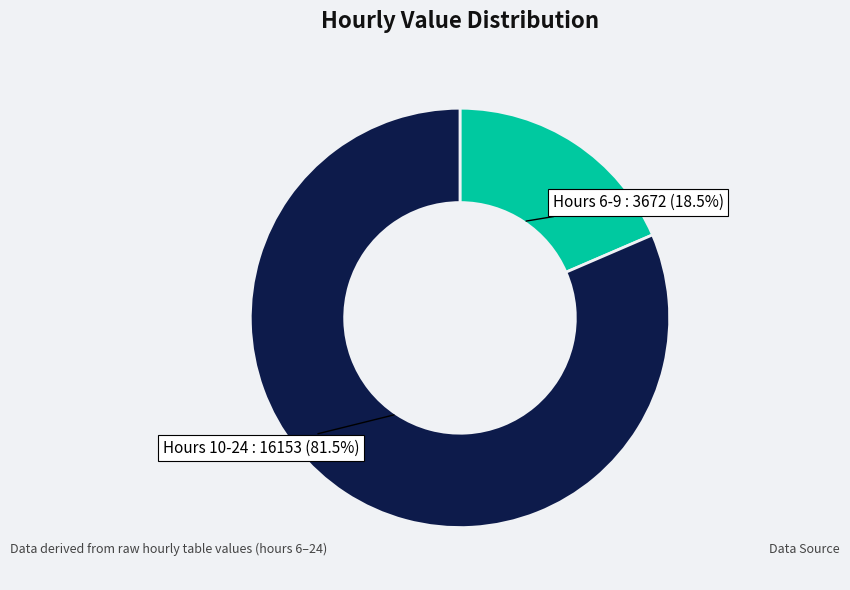

How many slices are in this pie chart?

2